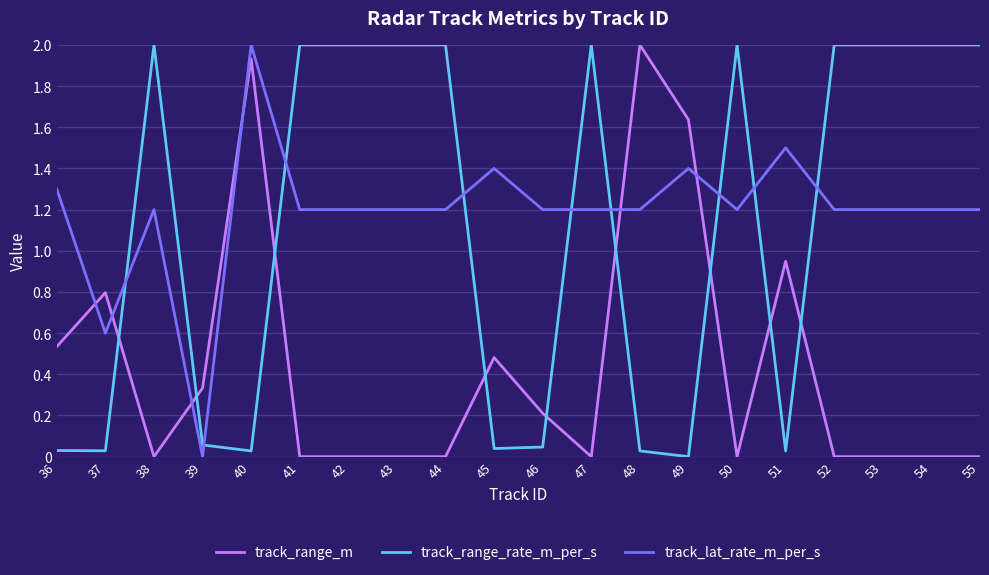

What is the maximum value shown in the chart?

2.0